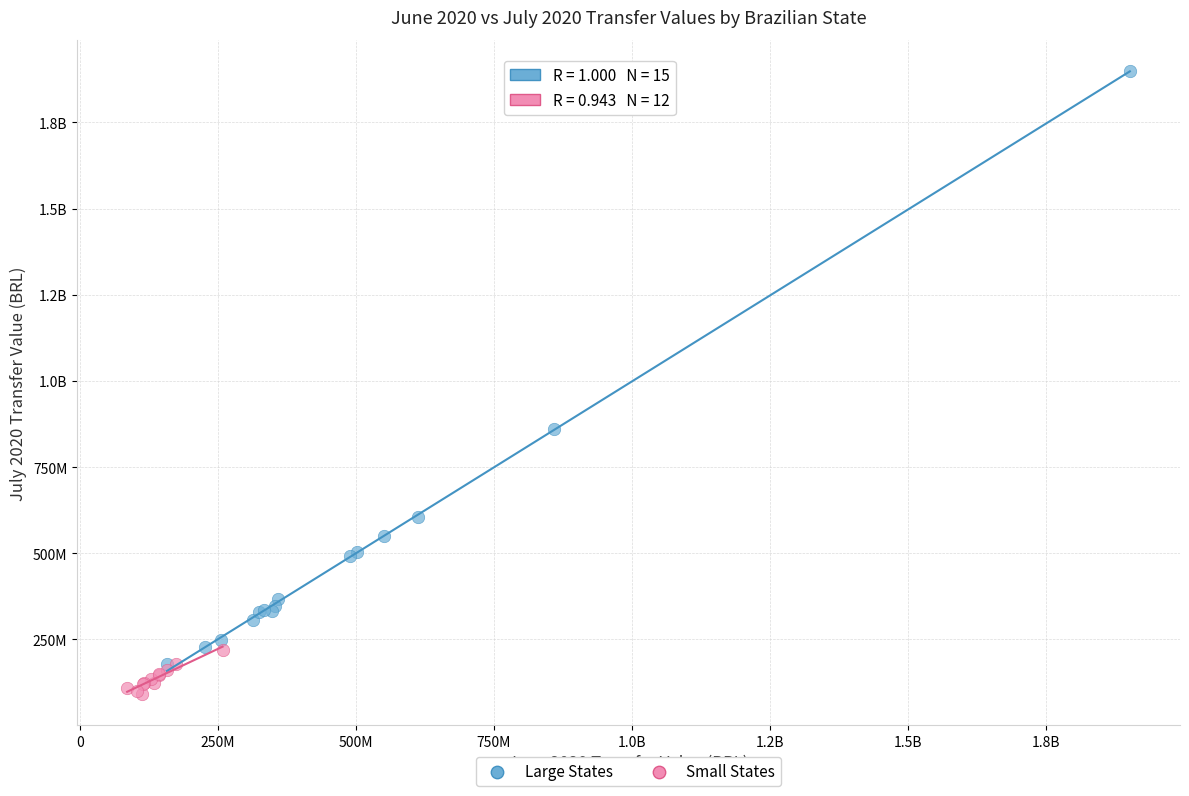

What are all the series names shown in the legend?

Large States, Small States